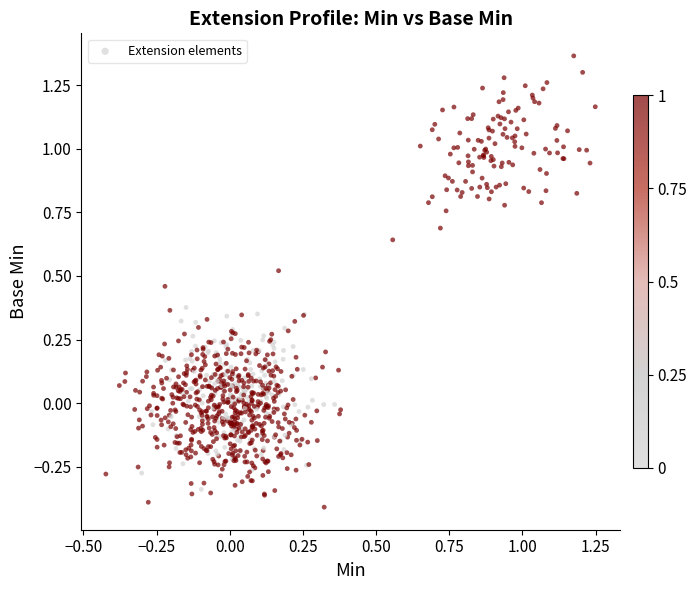

What is the range of X values (max minus min)?

1.7